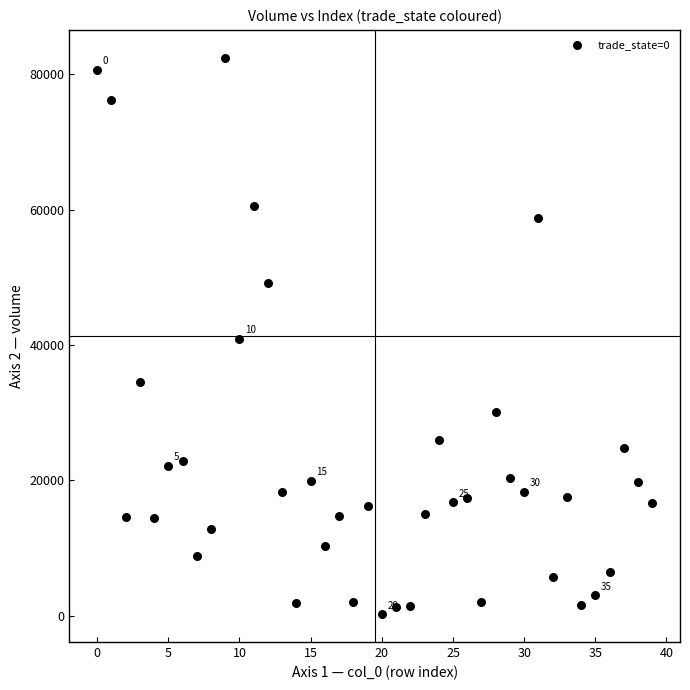

What is the range of Y values (max minus min)?

82247.7